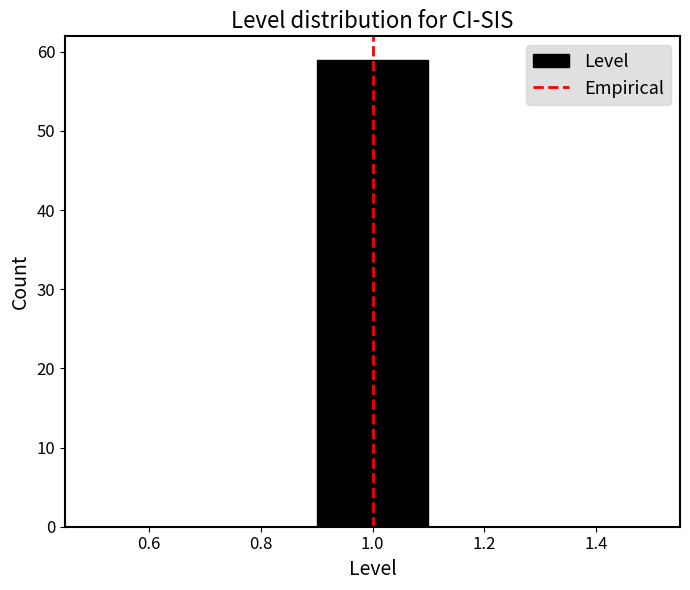

Over which range of the x-axis is the bar tallest?

0.9 to 1.1